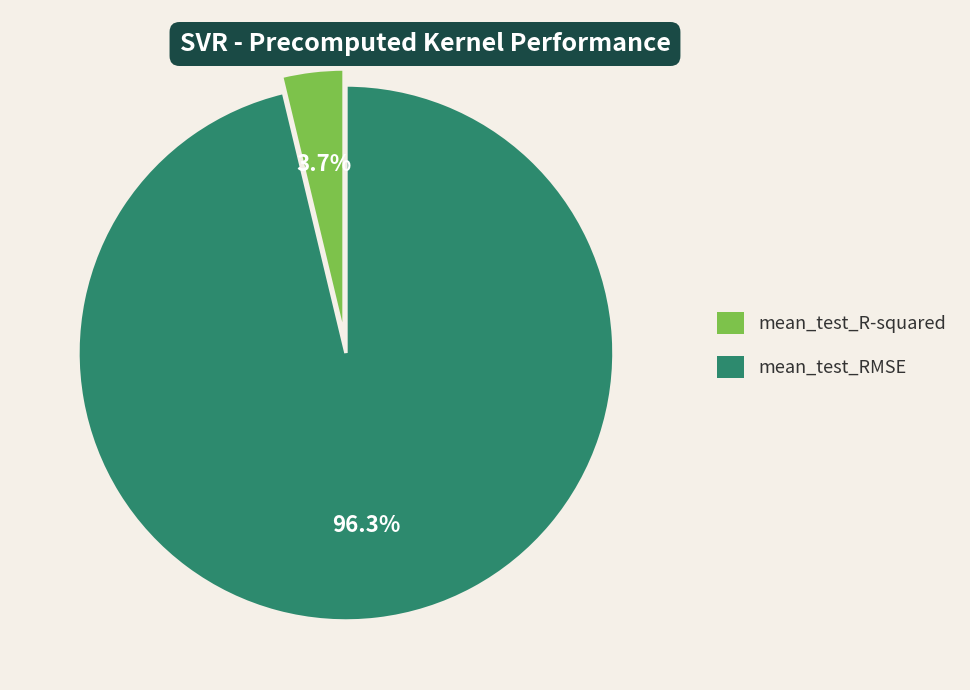

To the nearest percent, what is the combined percentage of mean_test_RMSE and mean_test_R-squared?

100%